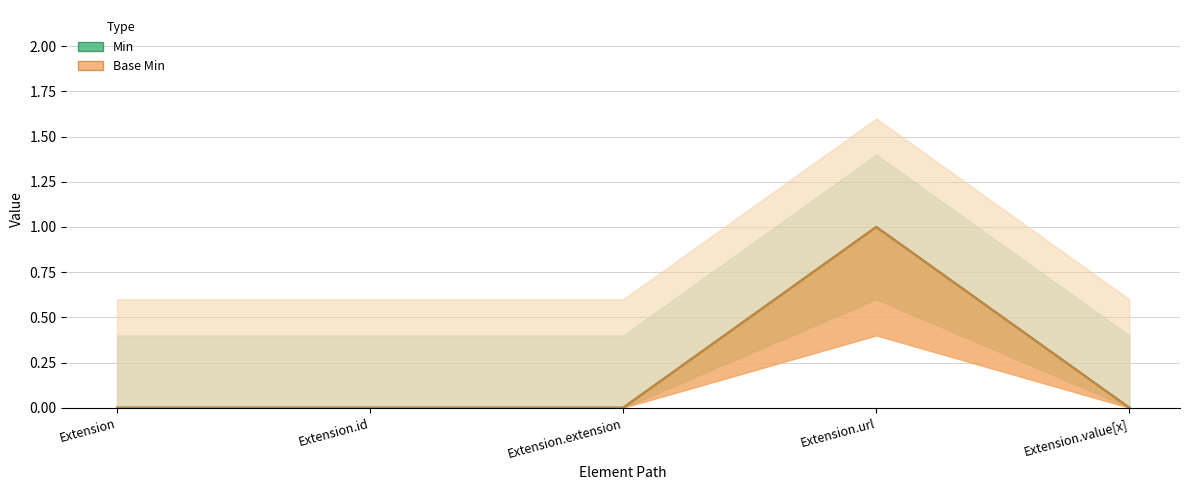

The value of Min at Extension.url is 1. True or false?

True